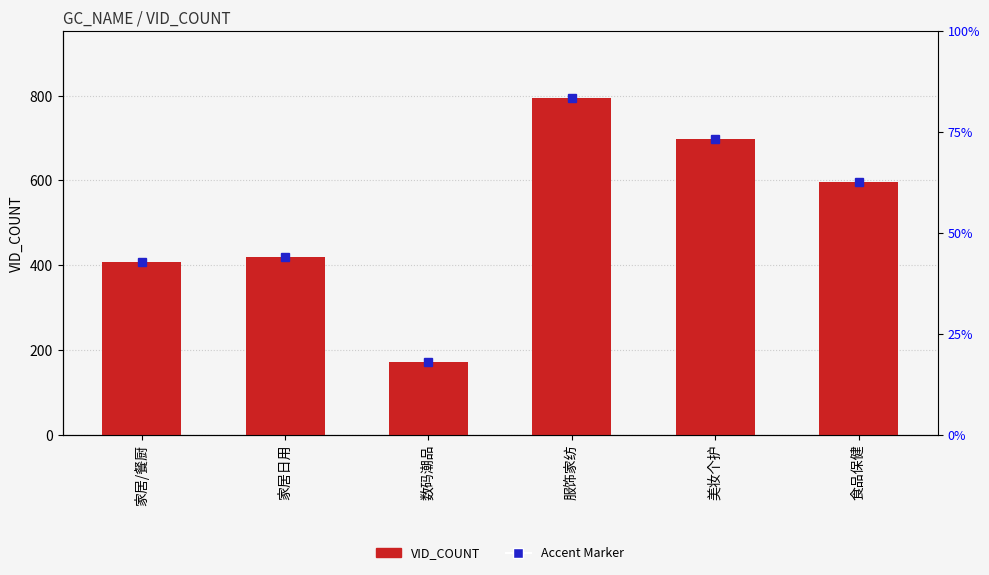

The value at 美妆个护 is 698. True or false?

True